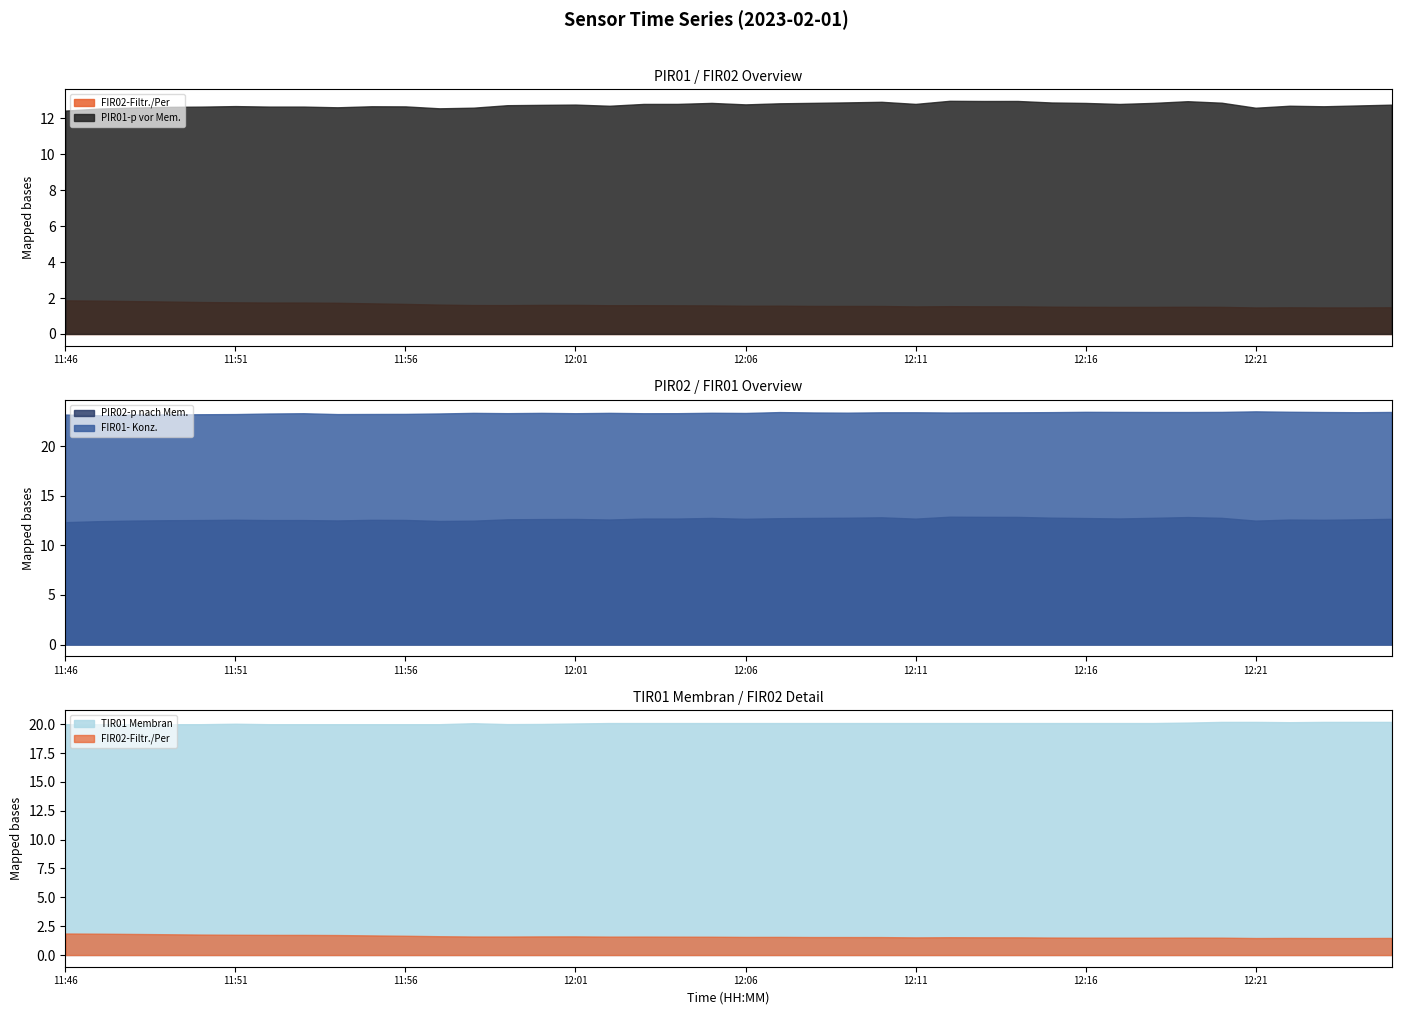

Which has a higher value, 2023-02-01 11:52:00 or 2023-02-01 11:59:00?

2023-02-01 11:52:00